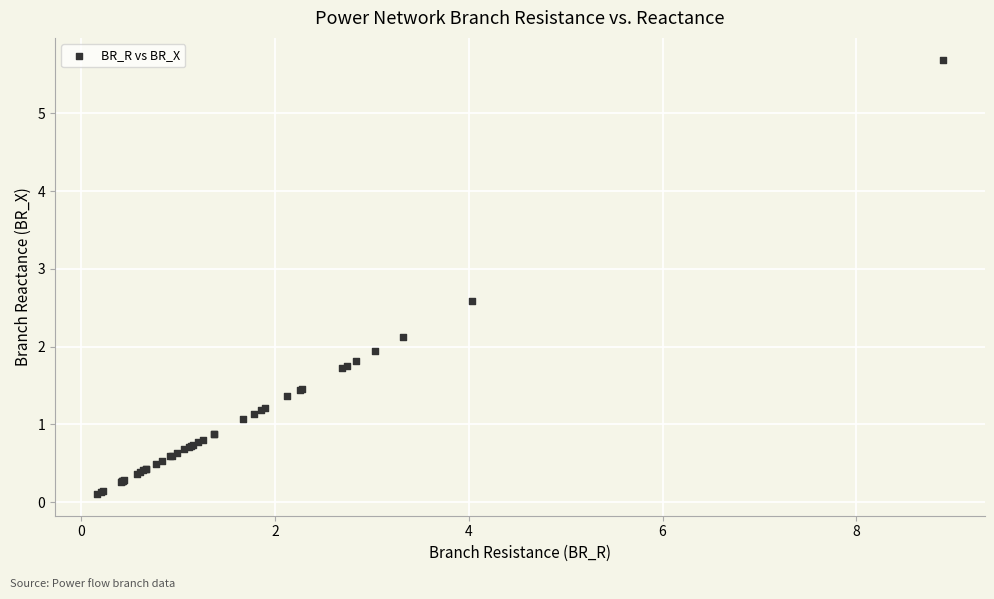

What Y value in the scatter plot is closest to 2?

1.9